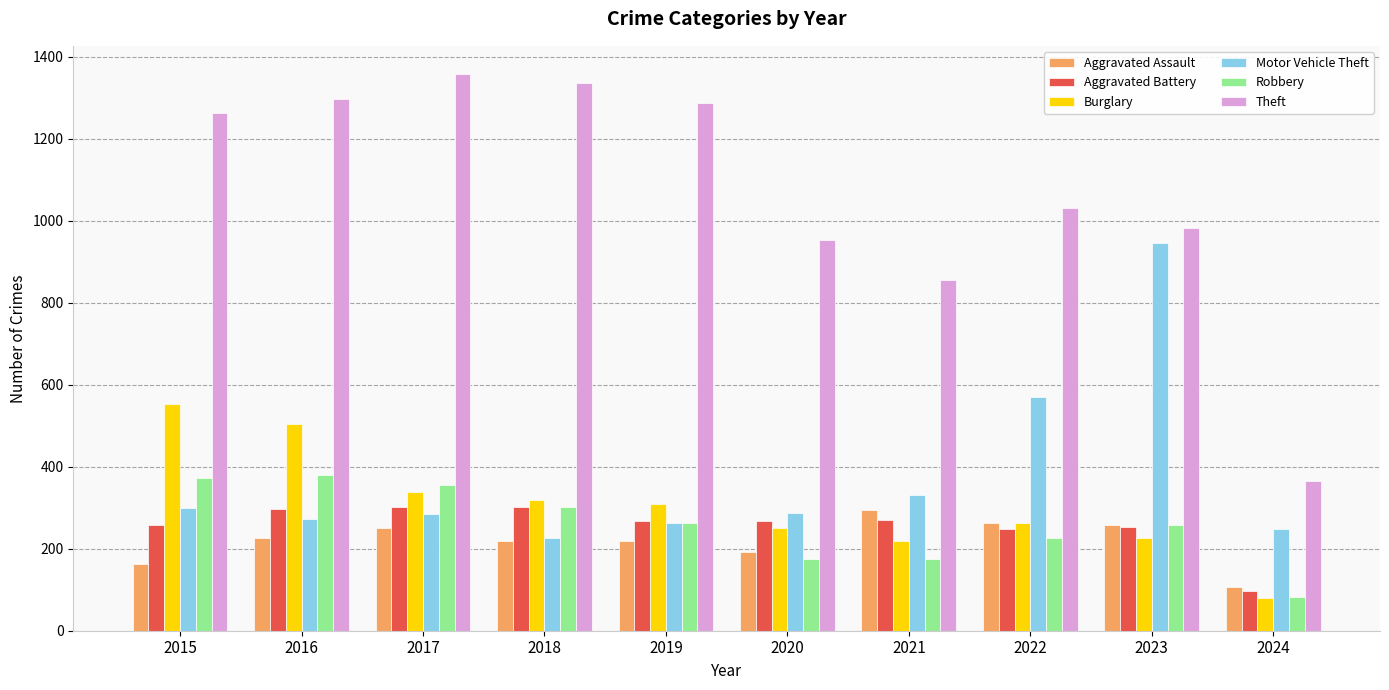

True or false: Burglary has a value of 525 at 2017.

False